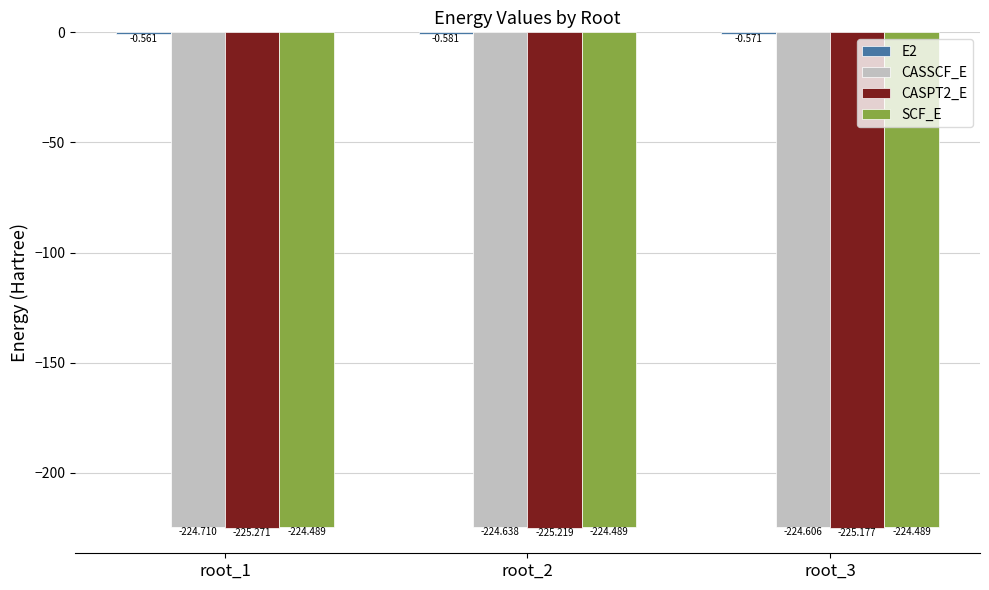

Between root_1 and root_3, which series saw the biggest shift?

CASSCF_E